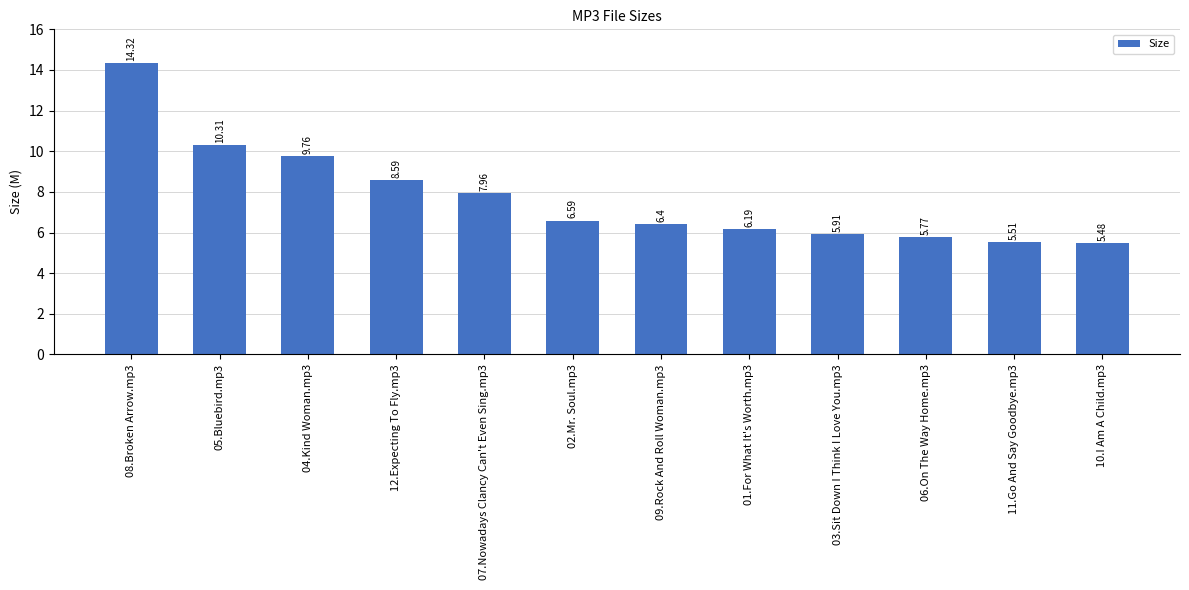

What is the label of the 8th bar from the left?

01.For What It's Worth.mp3